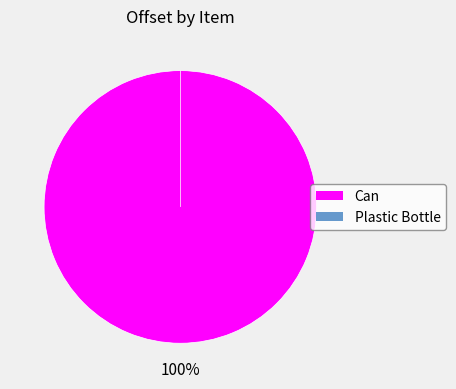

Which has a higher value, Can or Plastic Bottle?

Can